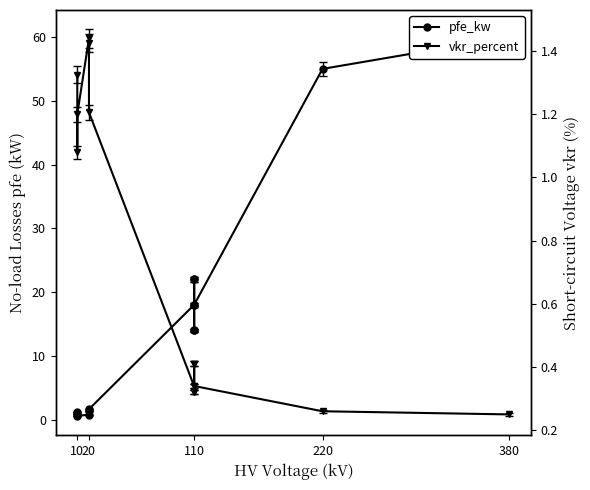

Is it true that pfe_kw equals 8.1 at 110?

False